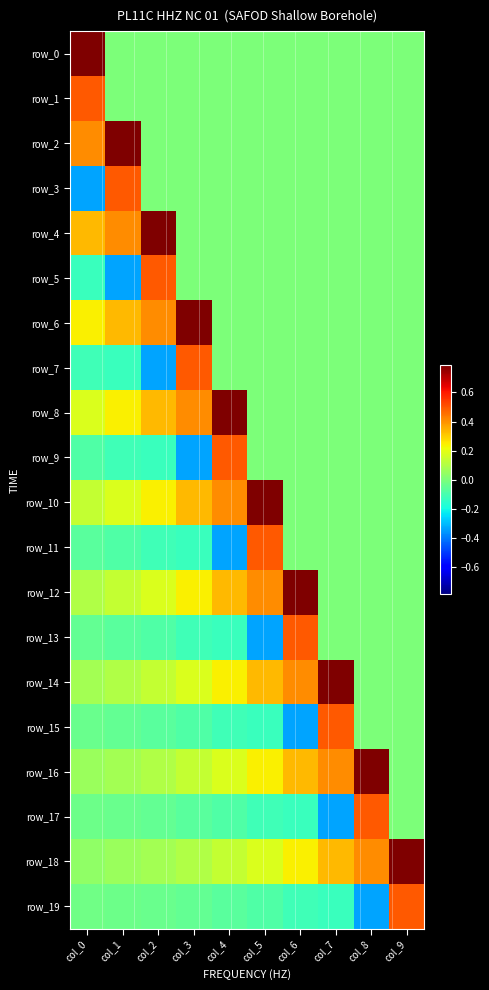

Reading left to right, extract all data points from this chart.

row_0: col_0=0.8	col_1=0.0	col_2=0.0	col_3=0.0	col_4=0.0	col_5=0.0	col_6=0.0	col_7=0.0	col_8=0.0	col_9=0.0
row_1: col_0=0.5	col_1=0.0	col_2=0.0	col_3=0.0	col_4=0.0	col_5=0.0	col_6=0.0	col_7=0.0	col_8=0.0	col_9=0.0
row_2: col_0=0.4	col_1=0.8	col_2=0.0	col_3=0.0	col_4=0.0	col_5=0.0	col_6=0.0	col_7=0.0	col_8=0.0	col_9=0.0
row_3: col_0=-0.3	col_1=0.5	col_2=0.0	col_3=0.0	col_4=0.0	col_5=0.0	col_6=0.0	col_7=0.0	col_8=0.0	col_9=0.0
row_4: col_0=0.3	col_1=0.4	col_2=0.8	col_3=0.0	col_4=0.0	col_5=0.0	col_6=0.0	col_7=0.0	col_8=0.0	col_9=0.0
row_5: col_0=-0.1	col_1=-0.3	col_2=0.5	col_3=0.0	col_4=0.0	col_5=0.0	col_6=0.0	col_7=0.0	col_8=0.0	col_9=0.0
row_6: col_0=0.2	col_1=0.3	col_2=0.4	col_3=0.8	col_4=0.0	col_5=0.0	col_6=0.0	col_7=0.0	col_8=0.0	col_9=0.0
row_7: col_0=-0.1	col_1=-0.1	col_2=-0.3	col_3=0.5	col_4=0.0	col_5=0.0	col_6=0.0	col_7=0.0	col_8=0.0	col_9=0.0
row_8: col_0=0.2	col_1=0.2	col_2=0.3	col_3=0.4	col_4=0.8	col_5=0.0	col_6=0.0	col_7=0.0	col_8=0.0	col_9=0.0
row_9: col_0=-0.1	col_1=-0.1	col_2=-0.1	col_3=-0.3	col_4=0.5	col_5=0.0	col_6=0.0	col_7=0.0	col_8=0.0	col_9=0.0
row_10: col_0=0.1	col_1=0.2	col_2=0.2	col_3=0.3	col_4=0.4	col_5=0.8	col_6=0.0	col_7=0.0	col_8=0.0	col_9=0.0
row_11: col_0=-0.1	col_1=-0.1	col_2=-0.1	col_3=-0.1	col_4=-0.3	col_5=0.5	col_6=0.0	col_7=0.0	col_8=0.0	col_9=0.0
row_12: col_0=0.1	col_1=0.1	col_2=0.2	col_3=0.2	col_4=0.3	col_5=0.4	col_6=0.8	col_7=0.0	col_8=0.0	col_9=0.0
row_13: col_0=-0.0	col_1=-0.1	col_2=-0.1	col_3=-0.1	col_4=-0.1	col_5=-0.3	col_6=0.5	col_7=0.0	col_8=0.0	col_9=0.0
row_14: col_0=0.1	col_1=0.1	col_2=0.1	col_3=0.2	col_4=0.2	col_5=0.3	col_6=0.4	col_7=0.8	col_8=0.0	col_9=0.0
row_15: col_0=-0.0	col_1=-0.0	col_2=-0.1	col_3=-0.1	col_4=-0.1	col_5=-0.1	col_6=-0.3	col_7=0.5	col_8=0.0	col_9=0.0
row_16: col_0=0.1	col_1=0.1	col_2=0.1	col_3=0.1	col_4=0.2	col_5=0.2	col_6=0.3	col_7=0.4	col_8=0.8	col_9=0.0
row_17: col_0=-0.0	col_1=-0.0	col_2=-0.0	col_3=-0.1	col_4=-0.1	col_5=-0.1	col_6=-0.1	col_7=-0.3	col_8=0.5	col_9=0.0
row_18: col_0=0.0	col_1=0.1	col_2=0.1	col_3=0.1	col_4=0.1	col_5=0.2	col_6=0.2	col_7=0.3	col_8=0.4	col_9=0.8
row_19: col_0=-0.0	col_1=-0.0	col_2=-0.0	col_3=-0.0	col_4=-0.1	col_5=-0.1	col_6=-0.1	col_7=-0.1	col_8=-0.3	col_9=0.5